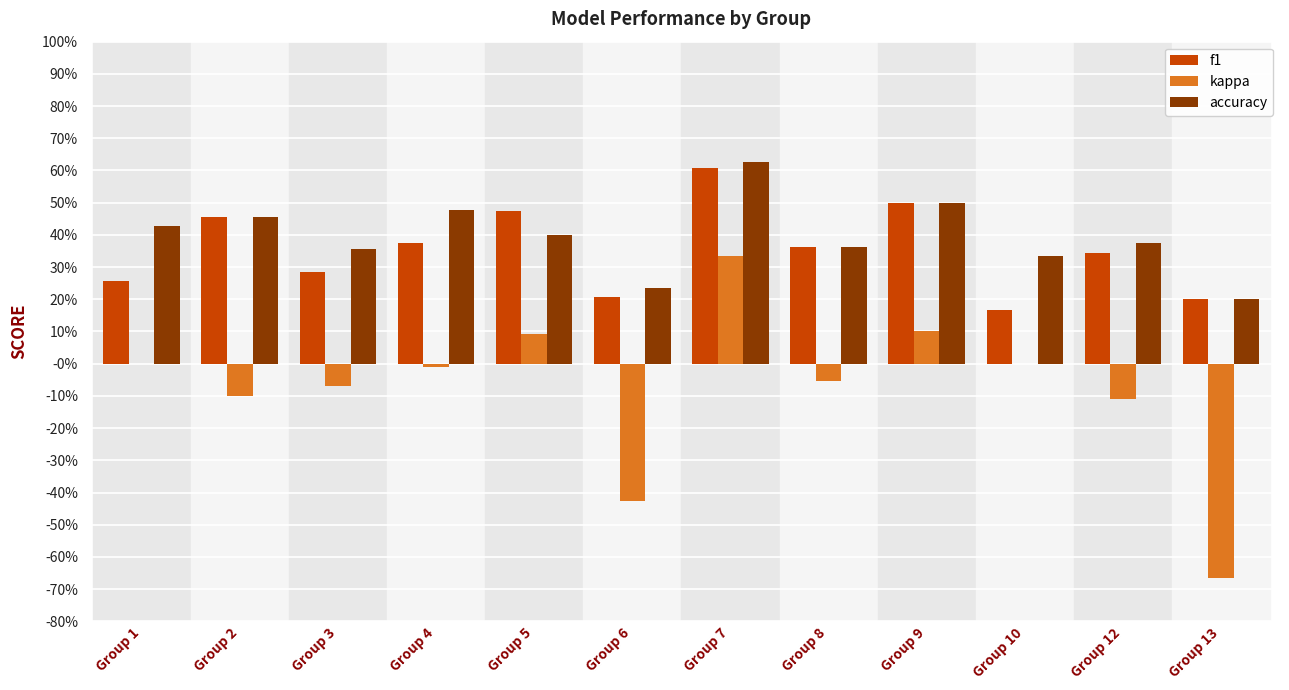

At which label does f1 reach its peak?

Group 7